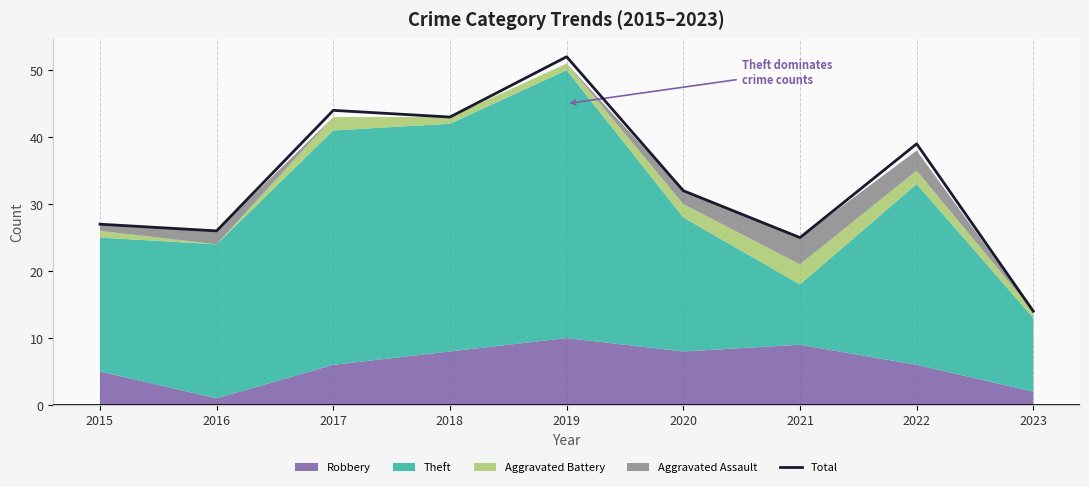

Which has a higher value, 2020 or 2015?

2020